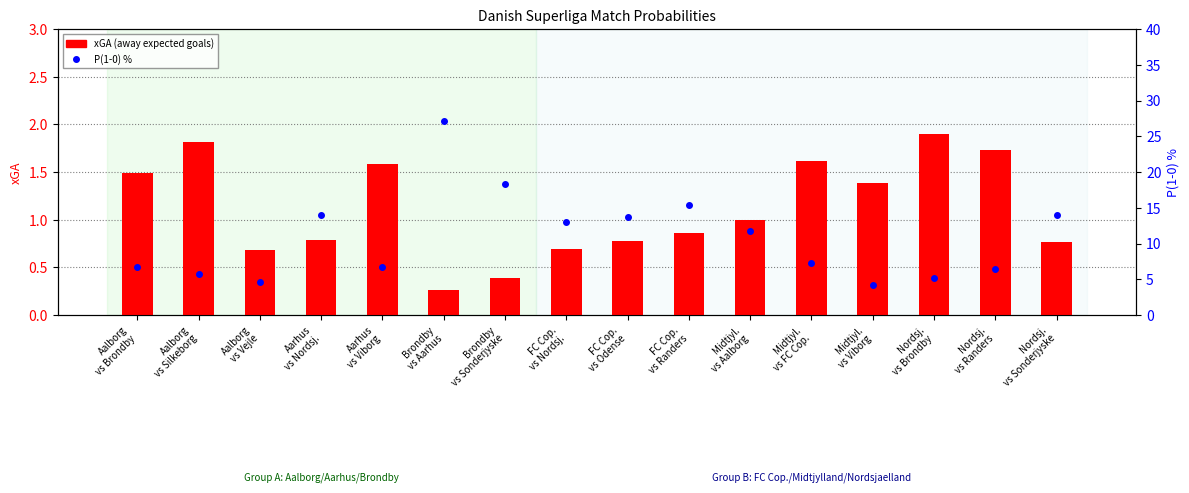

What position from the right is Midtjyl.
vs FC Cop.?

5